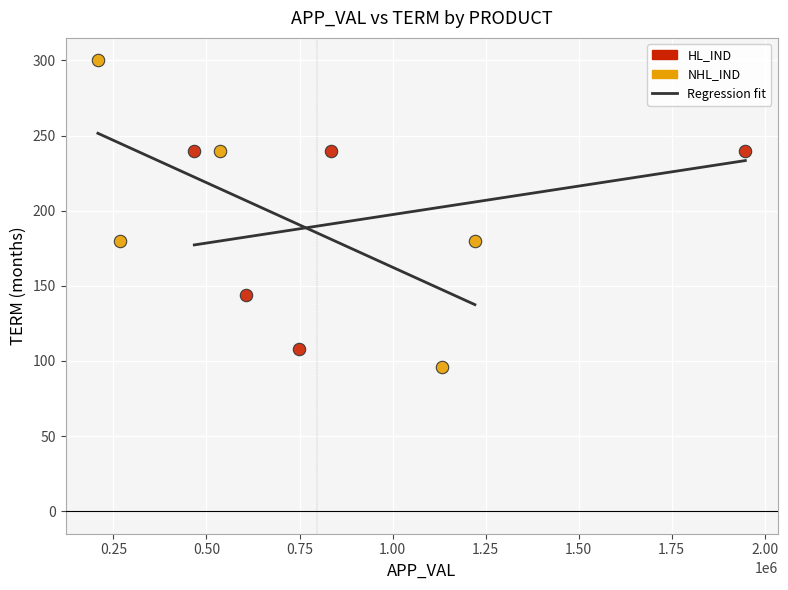

Which series contains the highest Y value?

NHL_IND